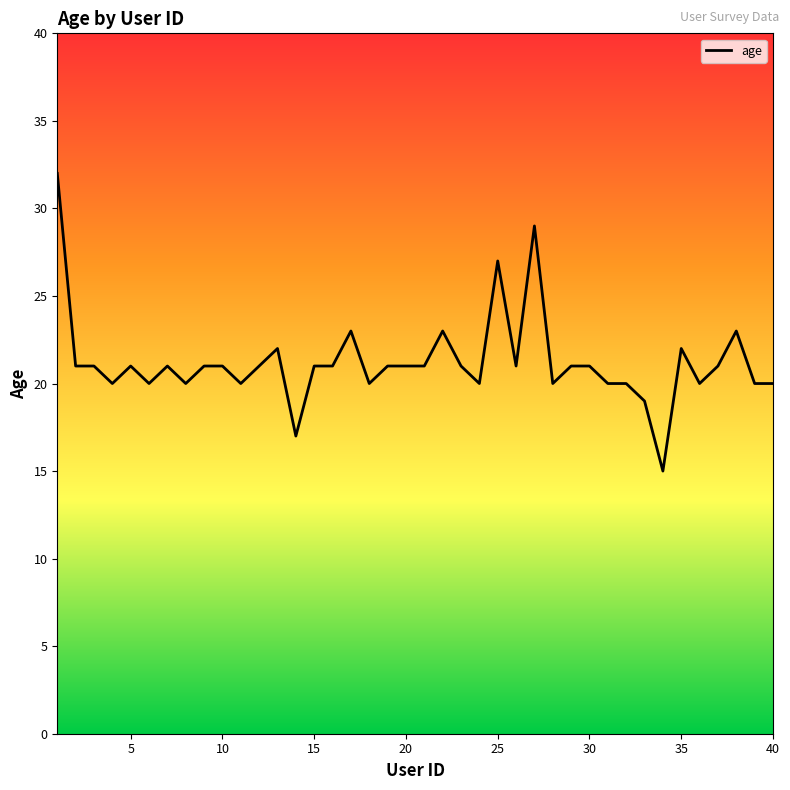

What is the maximum value shown in the chart?

32